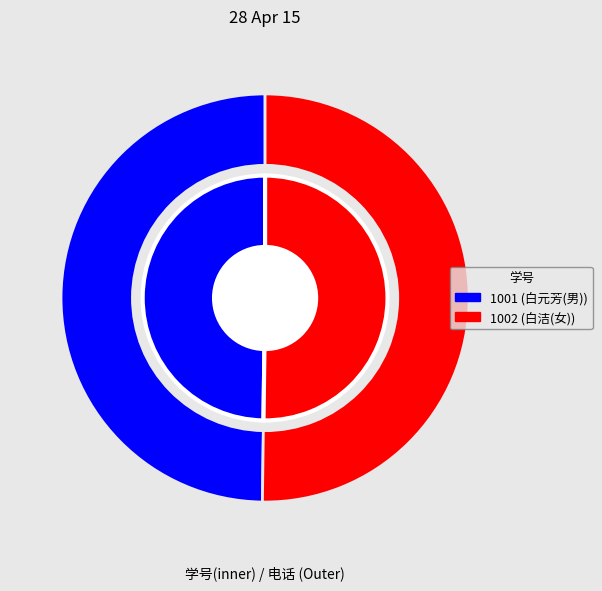

Which category has the smallest portion of the pie?

1001